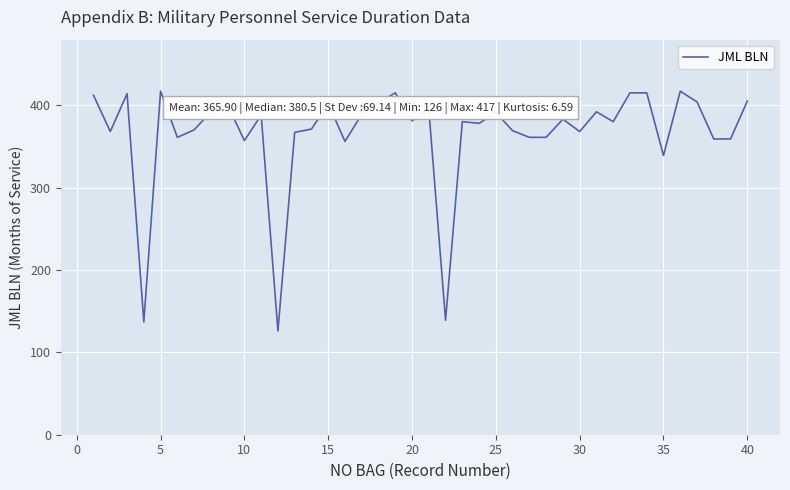

What is the difference between the maximum and minimum values?

291